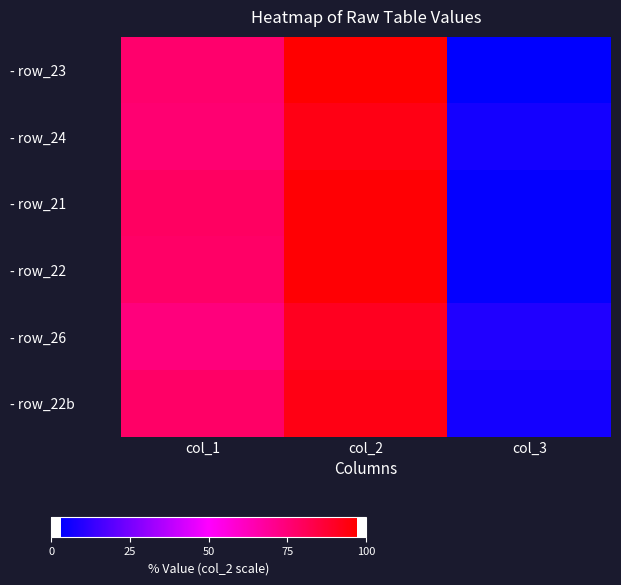

Which category has the highest value across all series?

col_2